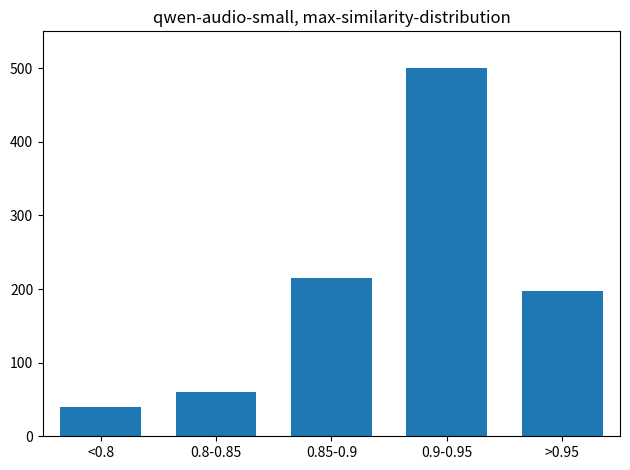

Reading left to right, transcribe all the data shown in this chart.

40	60	215	500	197